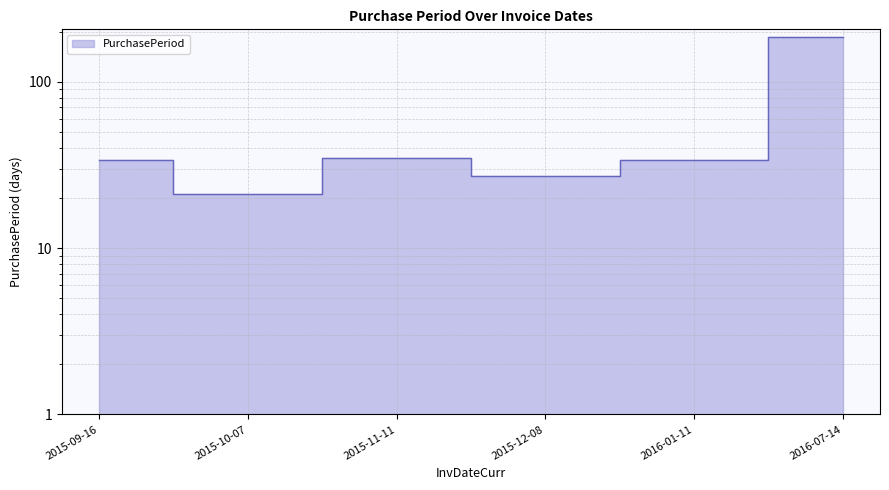

How many lines are shown in the chart?

1